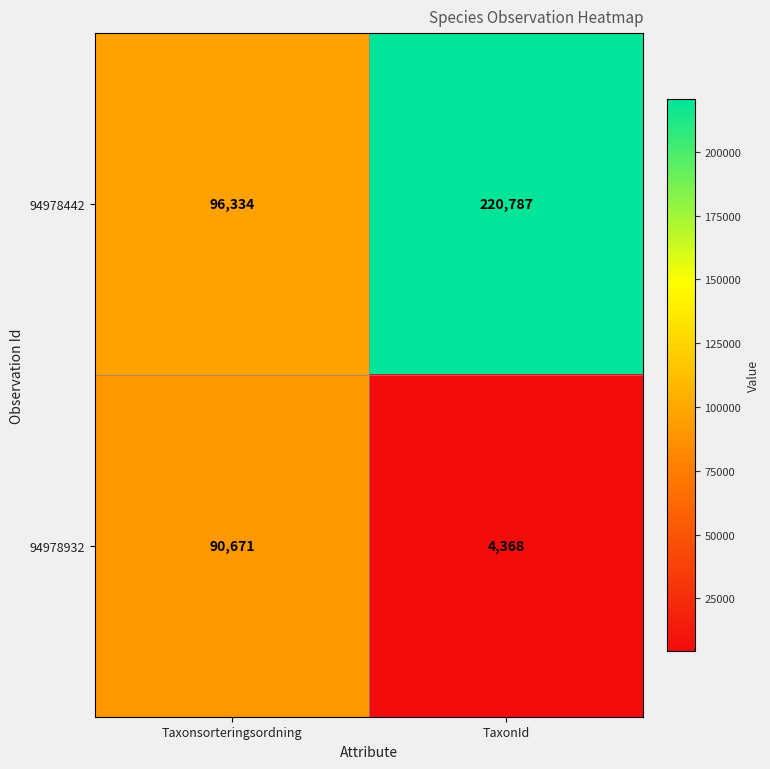

What is the sum of the 94978932 values at TaxonId and Taxonsorteringsordning?

95039